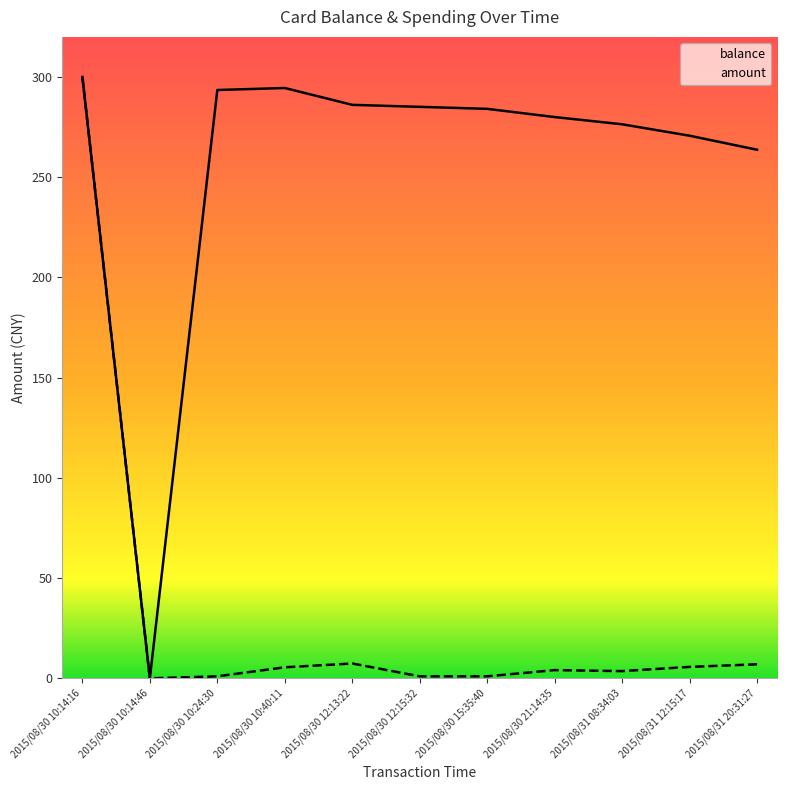

How many lines are shown in the chart?

2